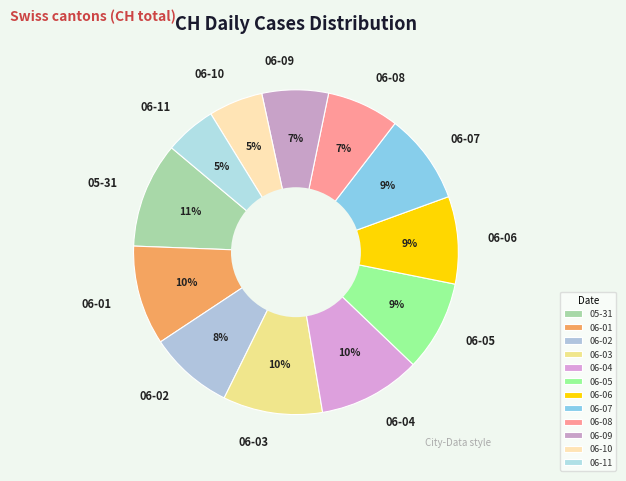

Between 06-10 and 06-07, which is larger?

06-07